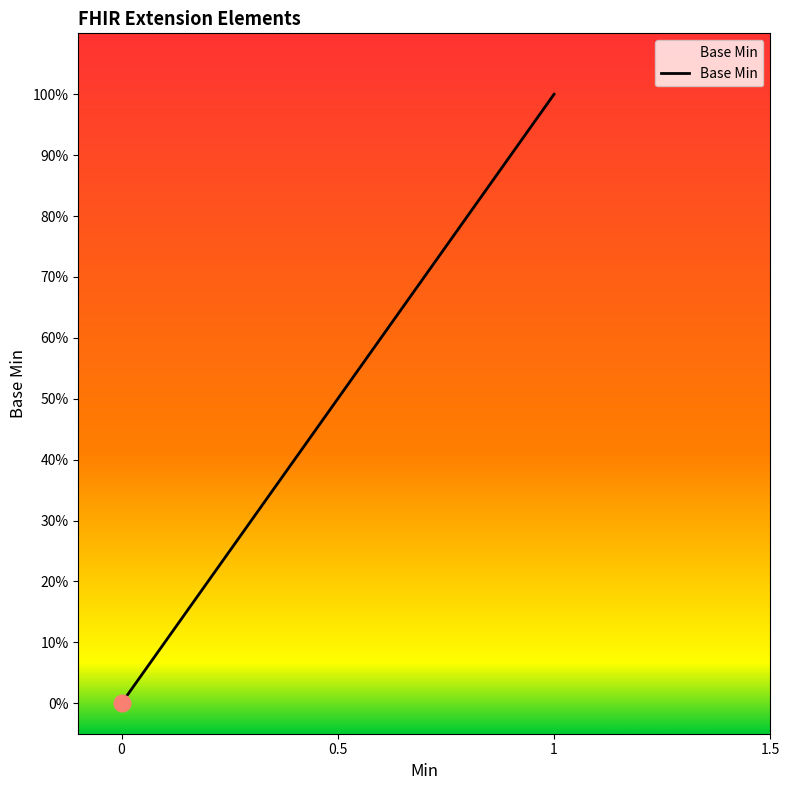

What is the difference between the maximum and minimum values?

1